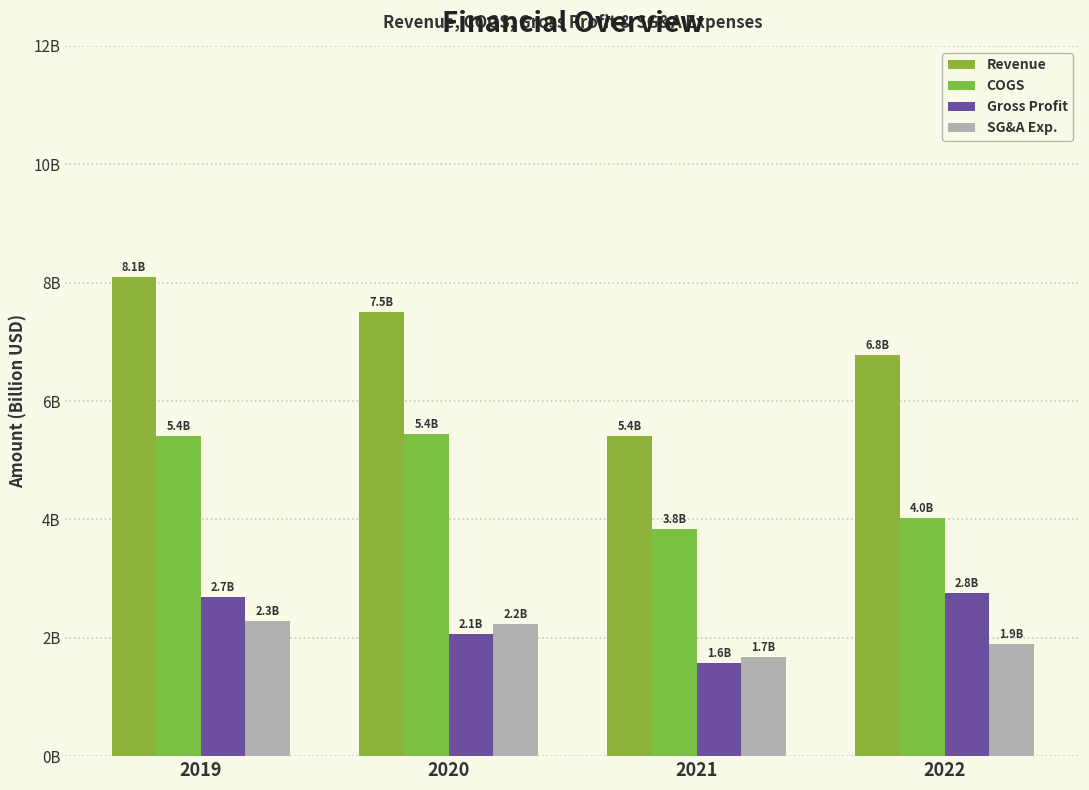

Does the chart contain stacked bars?

No